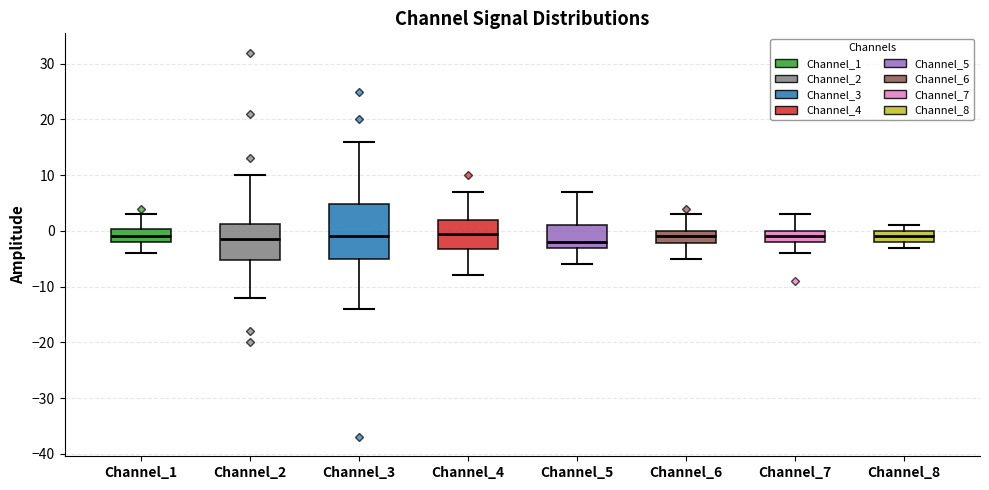

Which box is the tallest, from its lower edge to its upper edge?

Channel_3